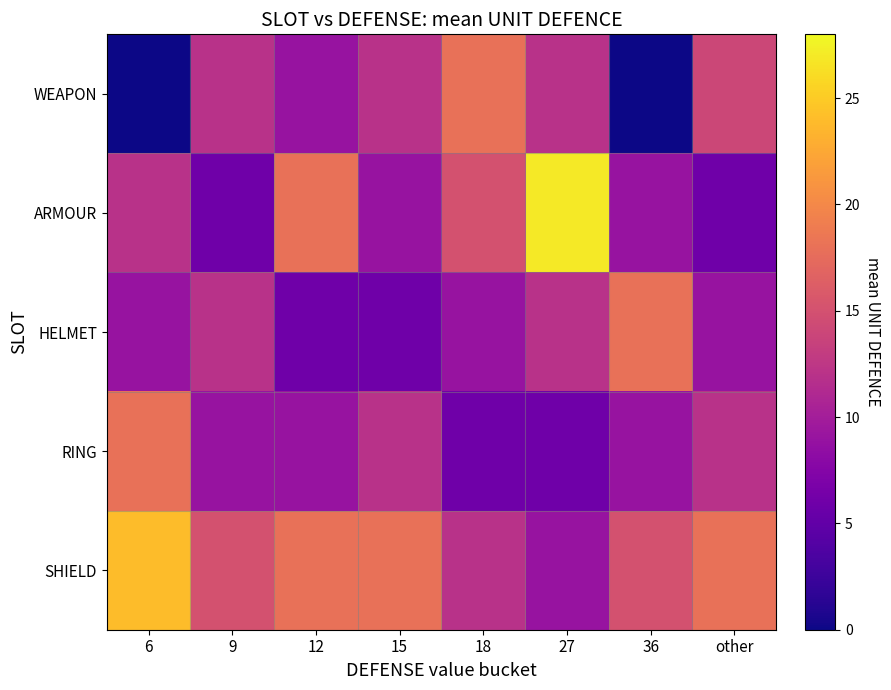

Rank the series by their maximum value, from highest to lowest.

ARMOUR, SHIELD, WEAPON, HELMET, RING